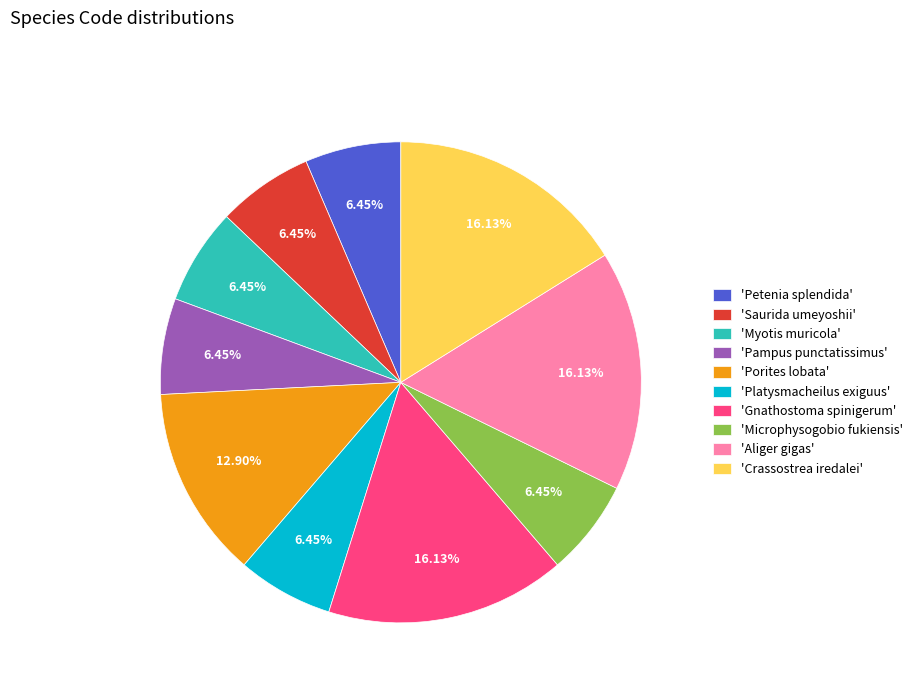

Does 'Pampus punctatissimus' account for over 50% of the chart?

No